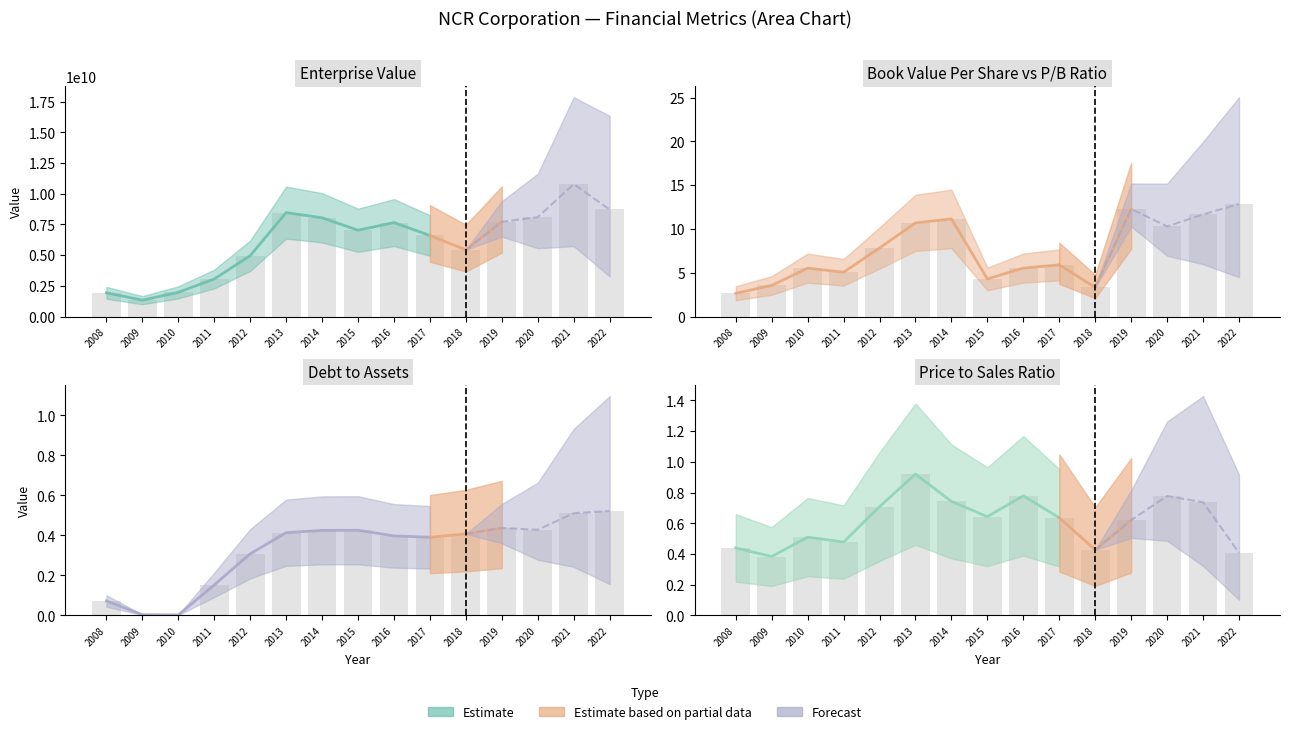

Is it true that debtToAssets equals 0.1 at 2008?

True